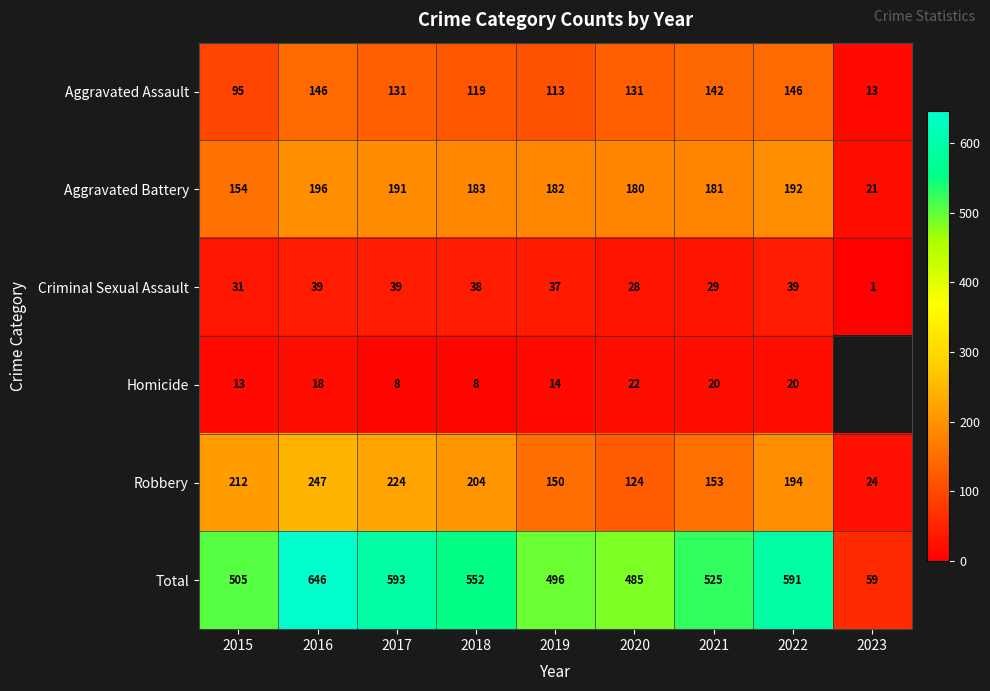

What is the total value across all series at 2018?

1104.0